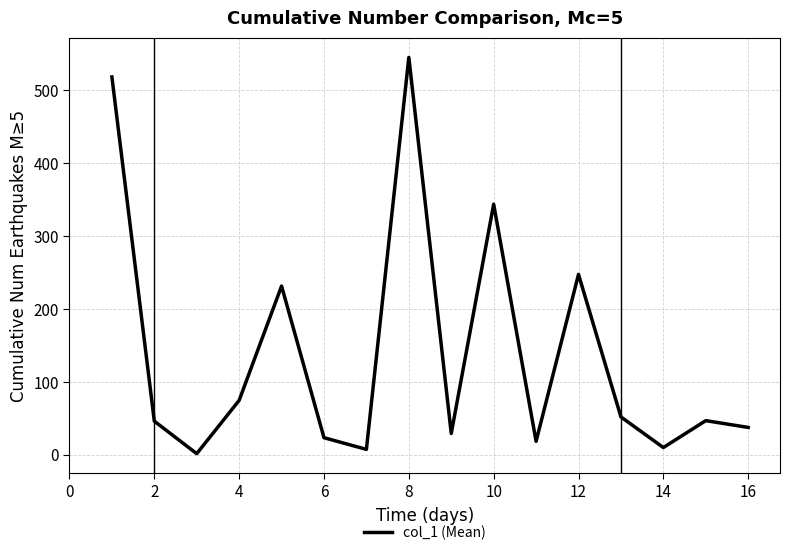

What is the maximum value shown in the chart?

544.8